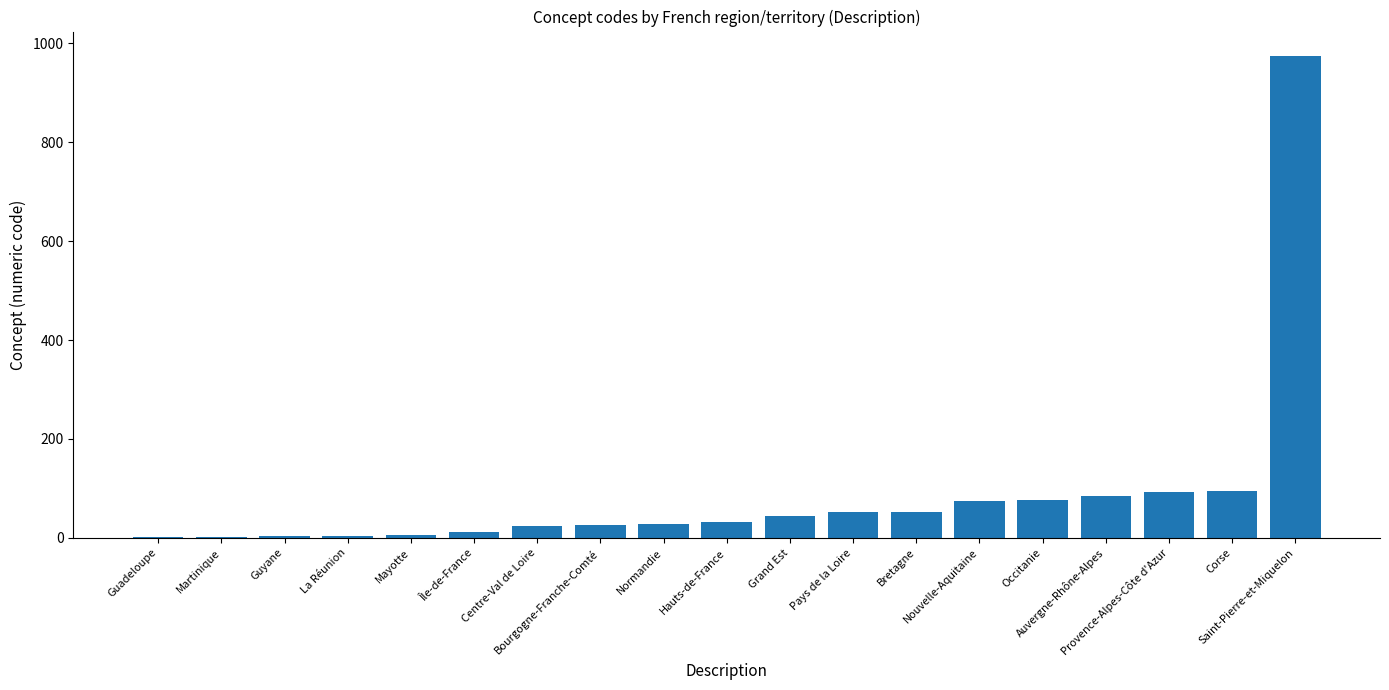

What is the maximum value shown in the chart?

975